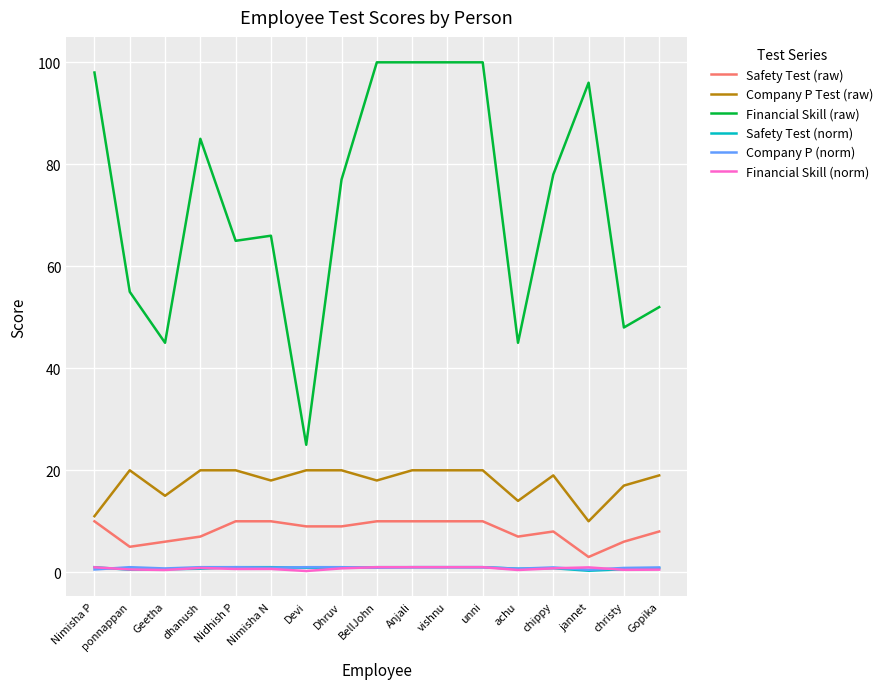

The value of Company P (norm) at Dhruv is 1.0. True or false?

True